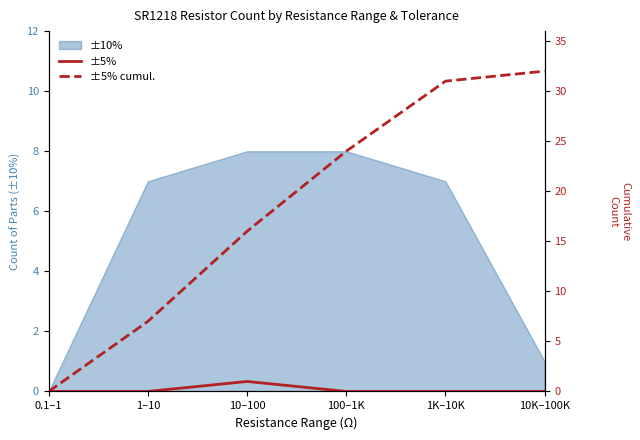

Is it true that ±10% equals 8 at 100–1K?

True